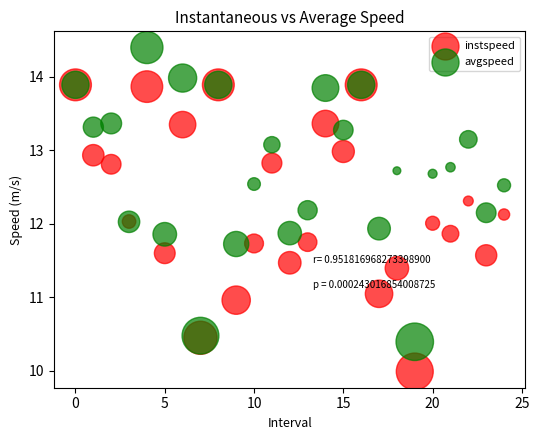

Which series reaches the maximum Y coordinate?

avgspeed